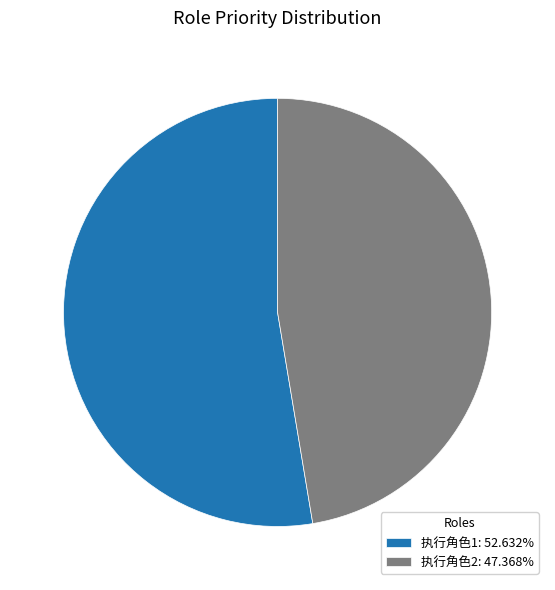

Is the sum of 执行角色2: 47.368% and 执行角色1: 52.632% greater than half?

Yes